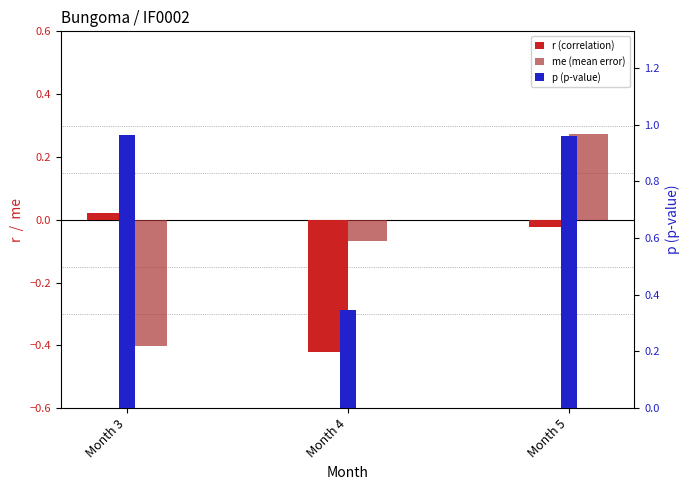

What is the smallest value displayed?

-0.4